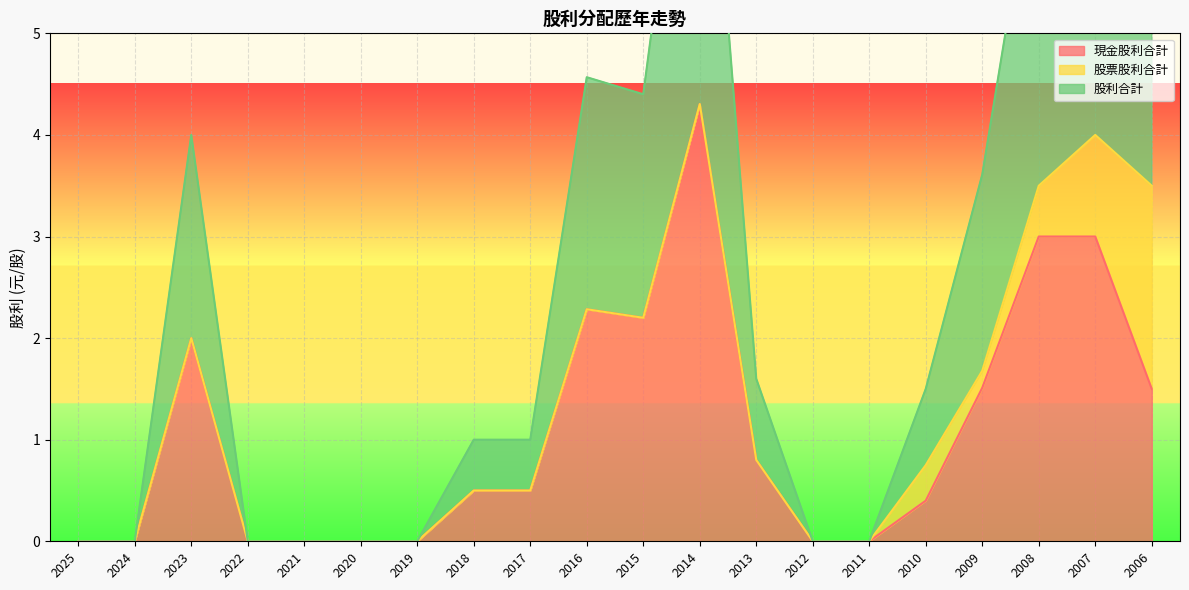

What is the highest value of the 現金股利合計 series?

4.3